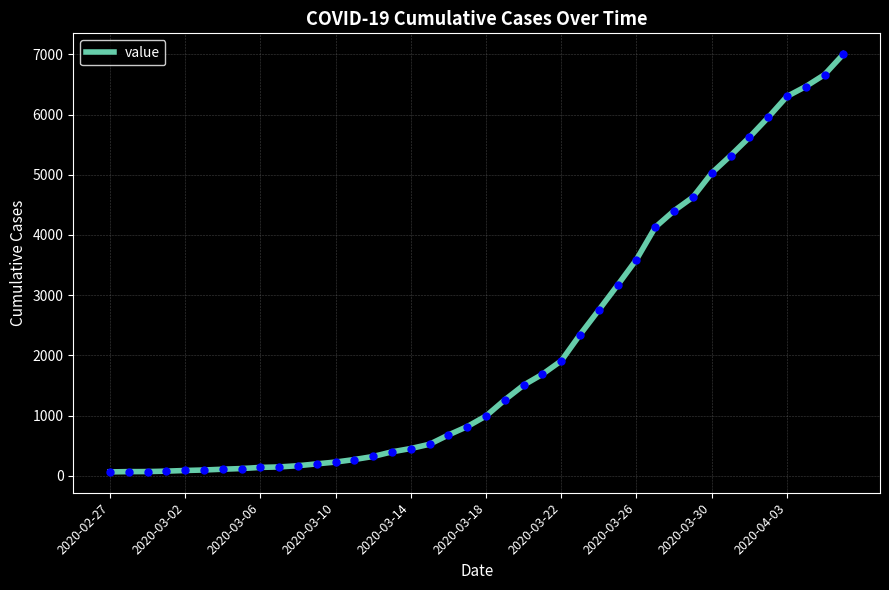

How many lines are shown in the chart?

1